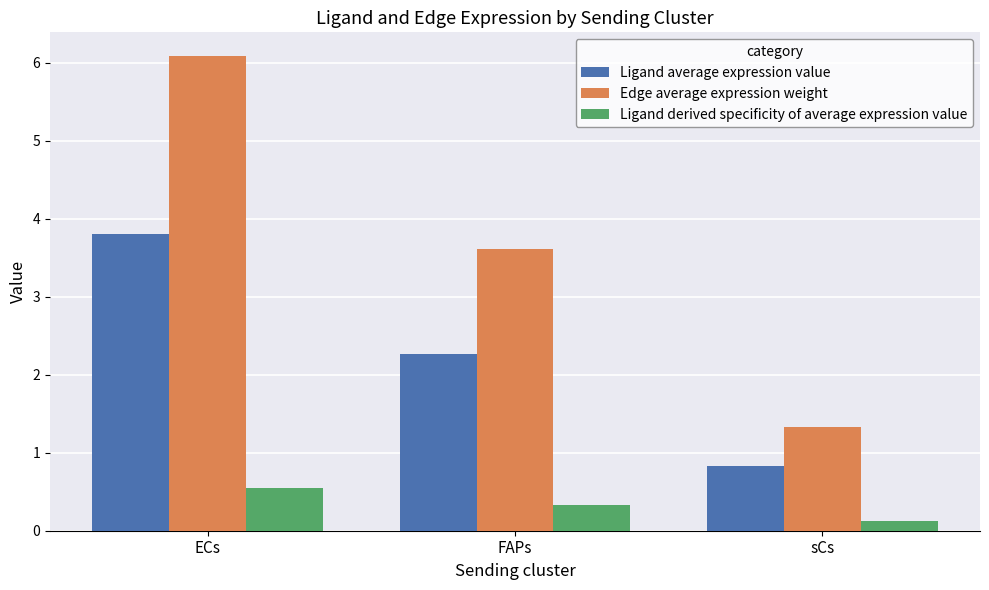

Where does the Ligand average expression value series first go above 2?

ECs